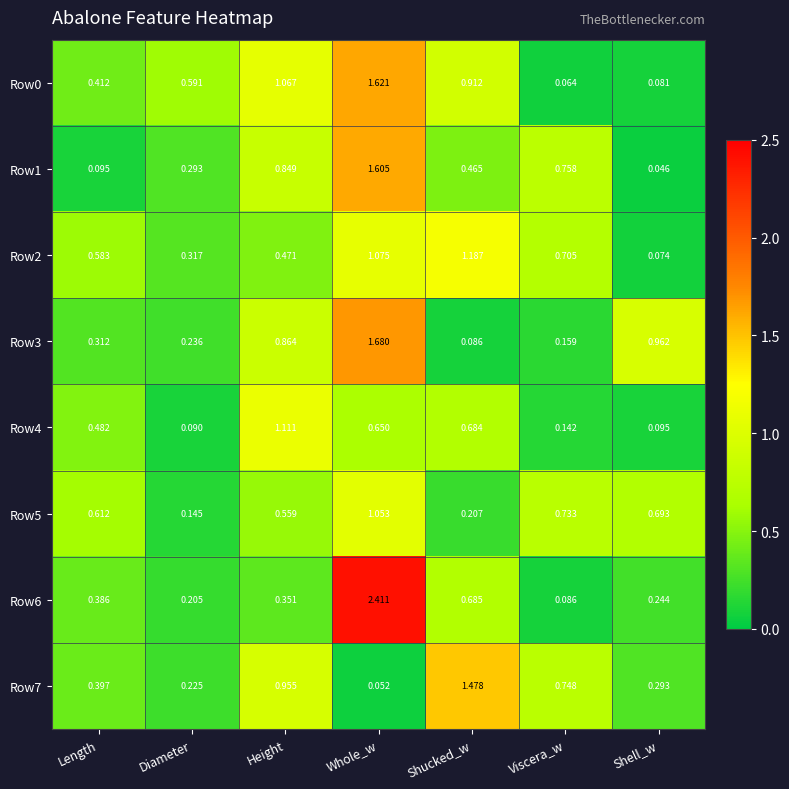

Which label corresponds to the largest value in the chart?

Whole_w